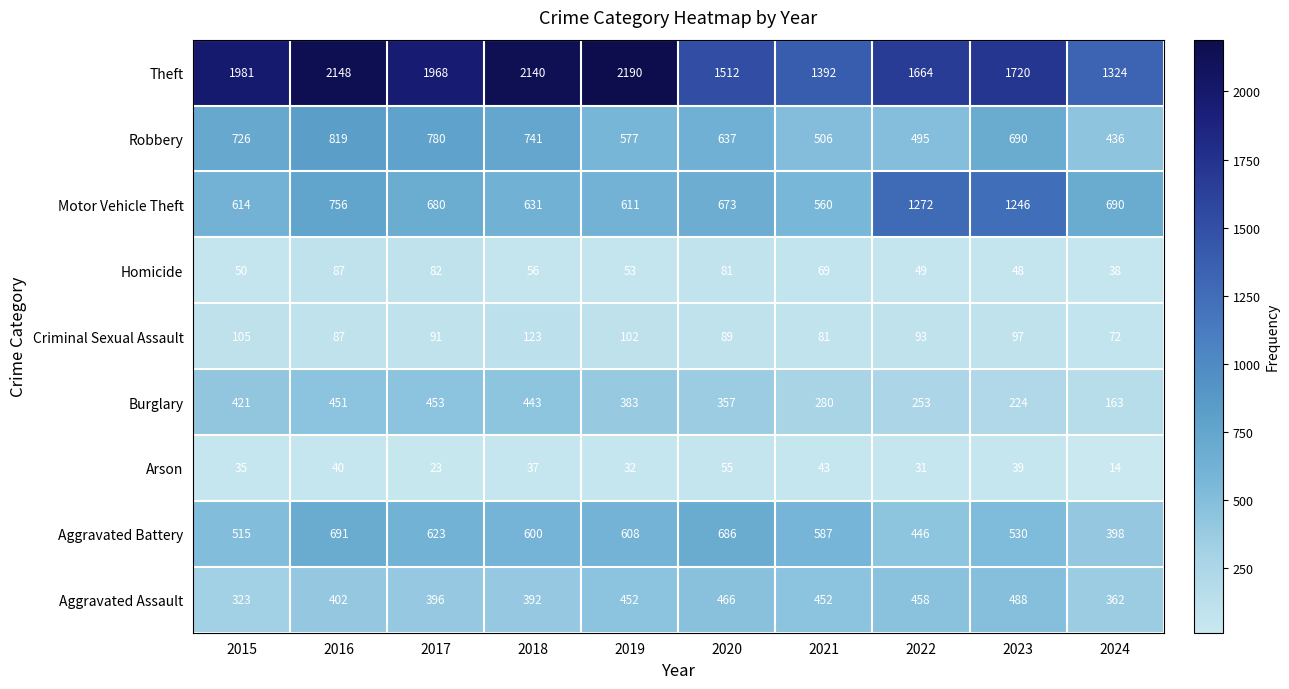

What is the total value across all series at 2016?

5481